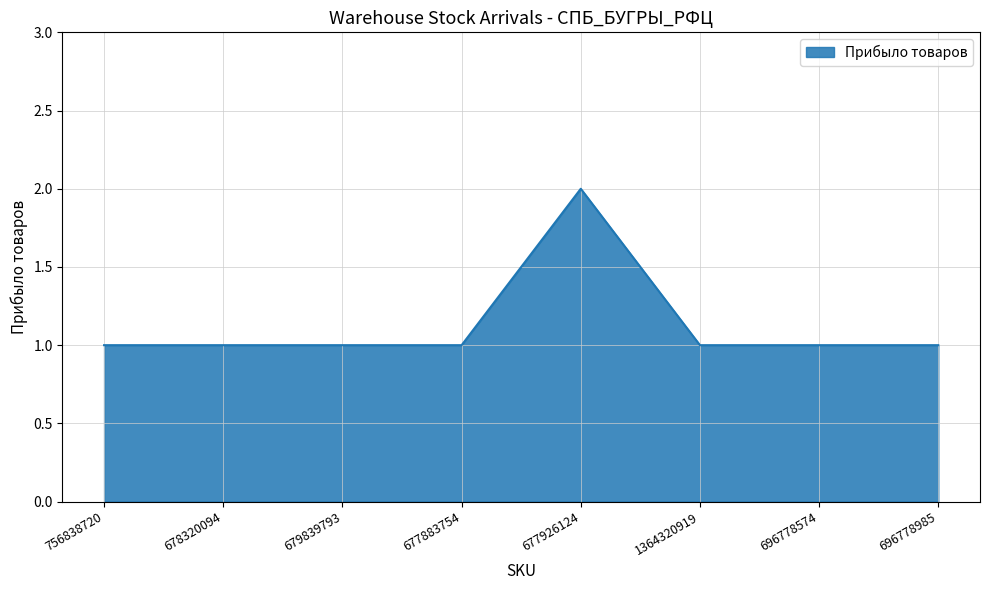

The chart shows a value of 2 at 756838720. True or false?

False